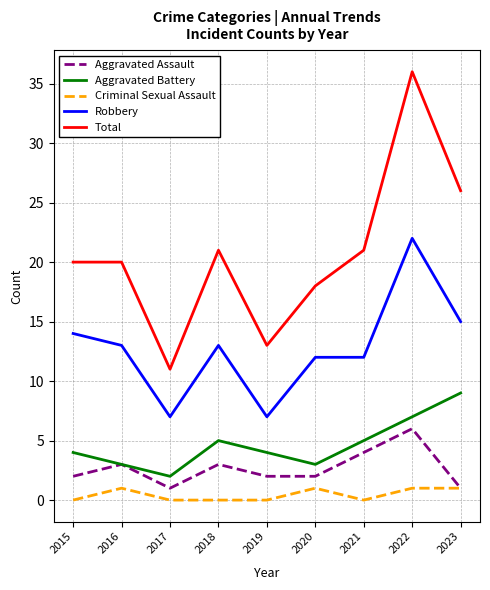

True or false: Criminal Sexual Assault and Aggravated Battery intersect in this chart.

False